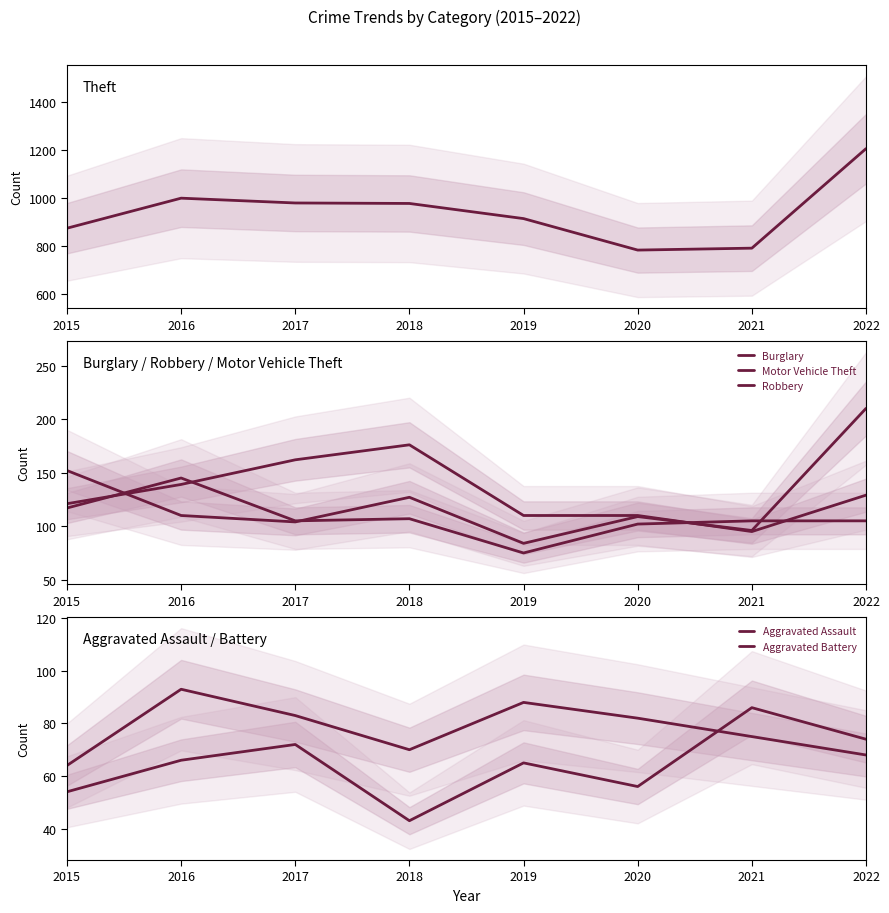

At how many categories does at least one series exceed 290?

8